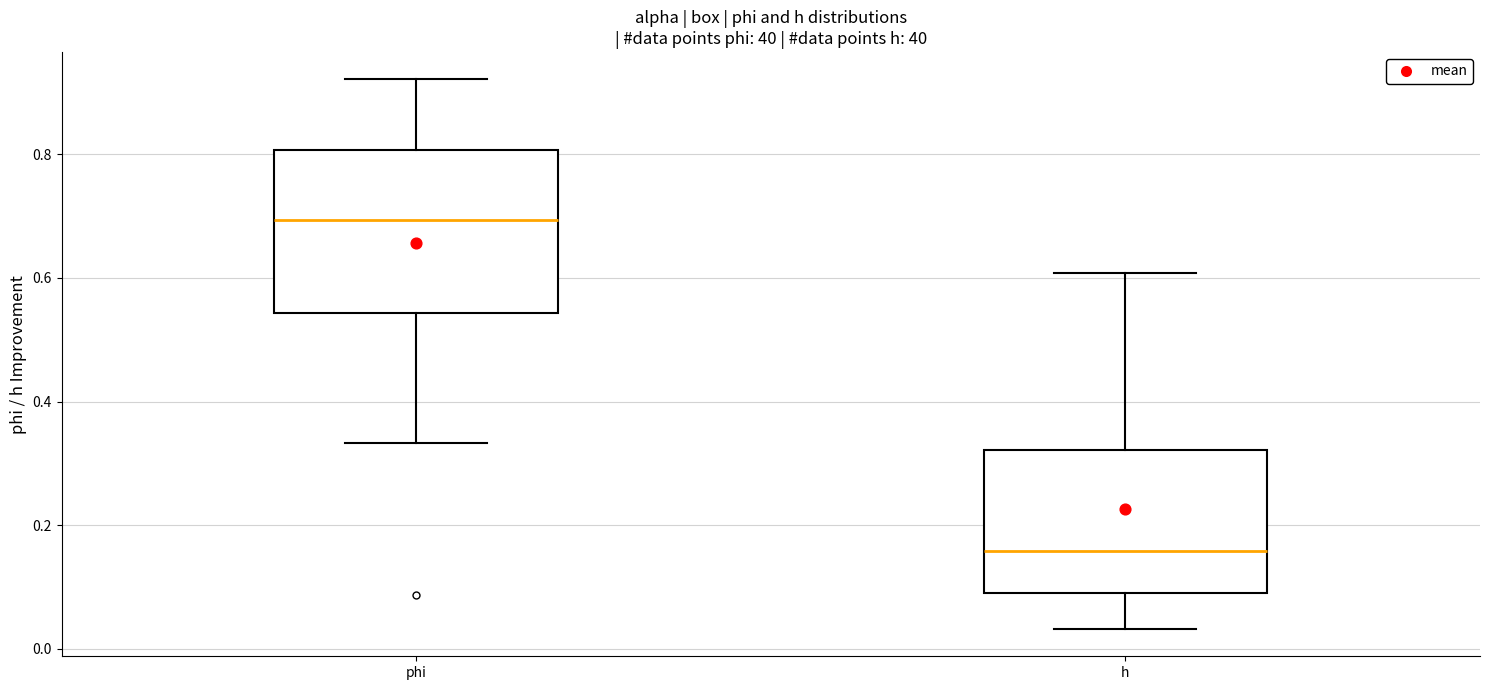

Which box's median line is the highest?

phi